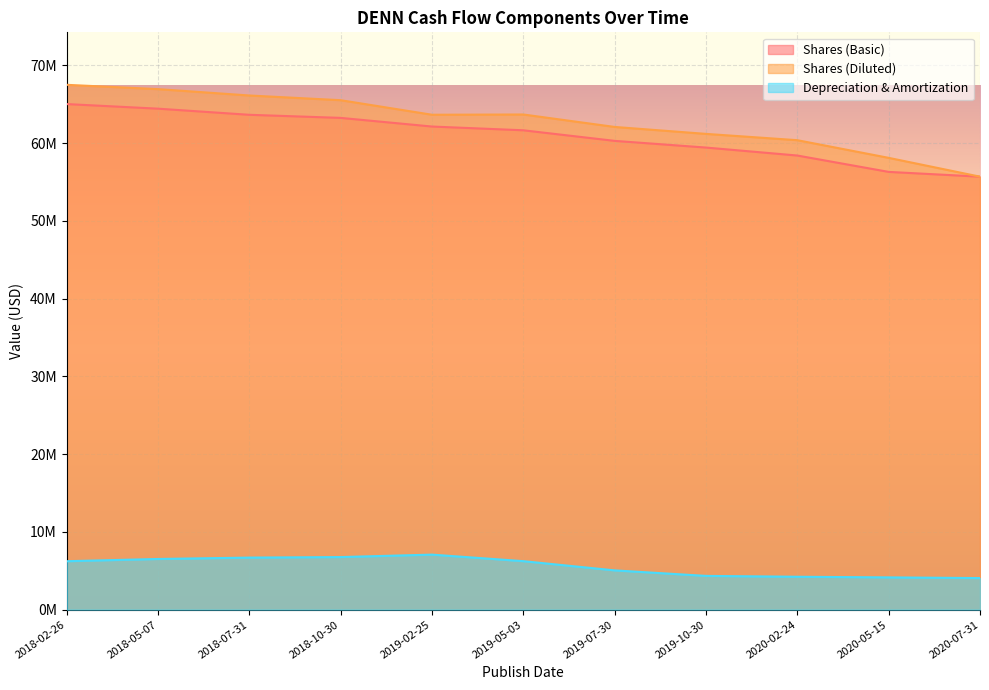

Reading left to right, list all the values displayed in this chart.

Shares (Basic): 2018-02-26=65024000	2018-05-07=64432000	2018-07-31=63644000	2018-10-30=63246000	2019-02-25=62134000	2019-05-03=61651000	2019-07-30=60290000	2019-10-30=59430000	2020-02-24=58405000	2020-05-15=56300000	2020-07-31=55686000
Shares (Diluted): 2018-02-26=67500000	2018-05-07=66946000	2018-07-31=66128000	2018-10-30=65522000	2019-02-25=63652000	2019-05-03=63683000	2019-07-30=62082000	2019-10-30=61189000	2020-02-24=60378000	2020-05-15=58106000	2020-07-31=55686000
Depreciation & Amortization: 2018-02-26=6227000	2018-05-07=6514000	2018-07-31=6691000	2018-10-30=6760000	2019-02-25=7074000	2019-05-03=6233000	2019-07-30=5048000	2019-10-30=4338000	2020-02-24=4227000	2020-05-15=4146000	2020-07-31=4058000